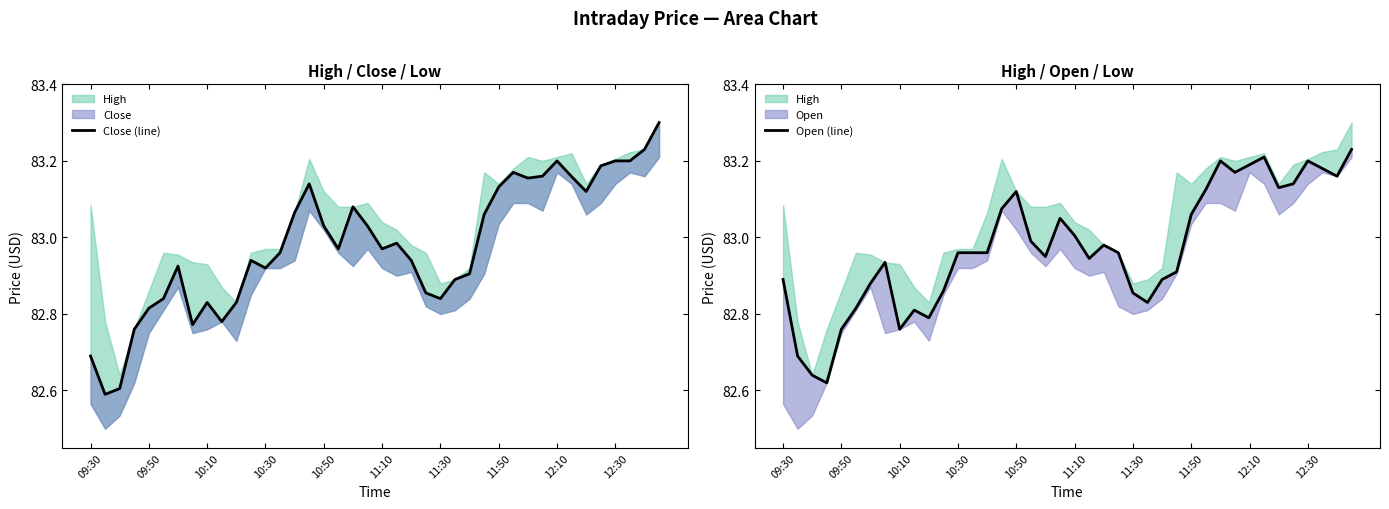

Between 29 and 32, which series saw the biggest shift?

Open (line)